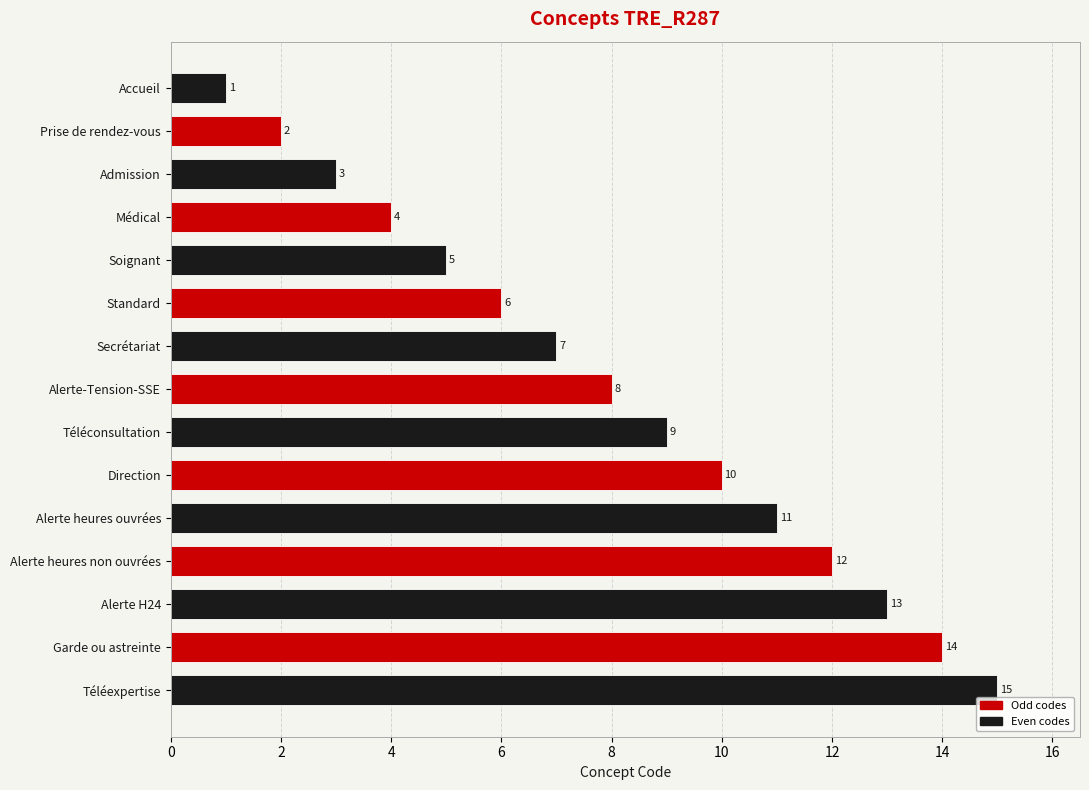

Which has a higher value, Alerte heures non ouvrées or Alerte-Tension-SSE?

Alerte heures non ouvrées